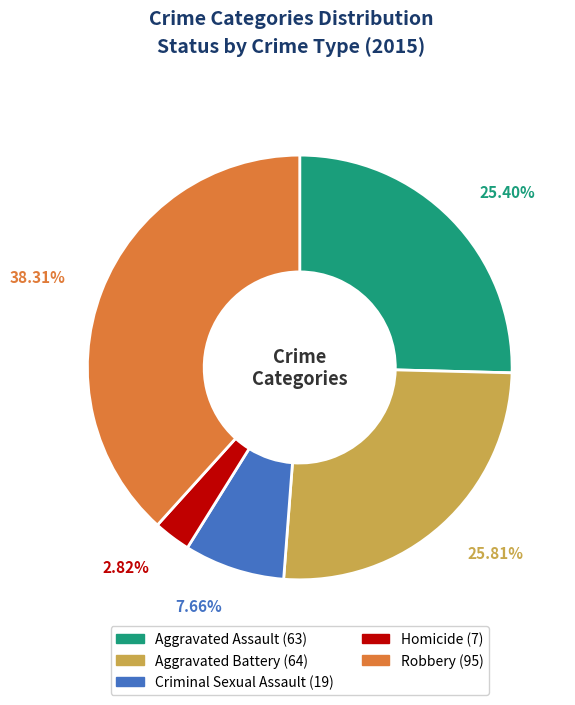

To the nearest percent, what is the difference between the largest and smallest slice percentages?

35%